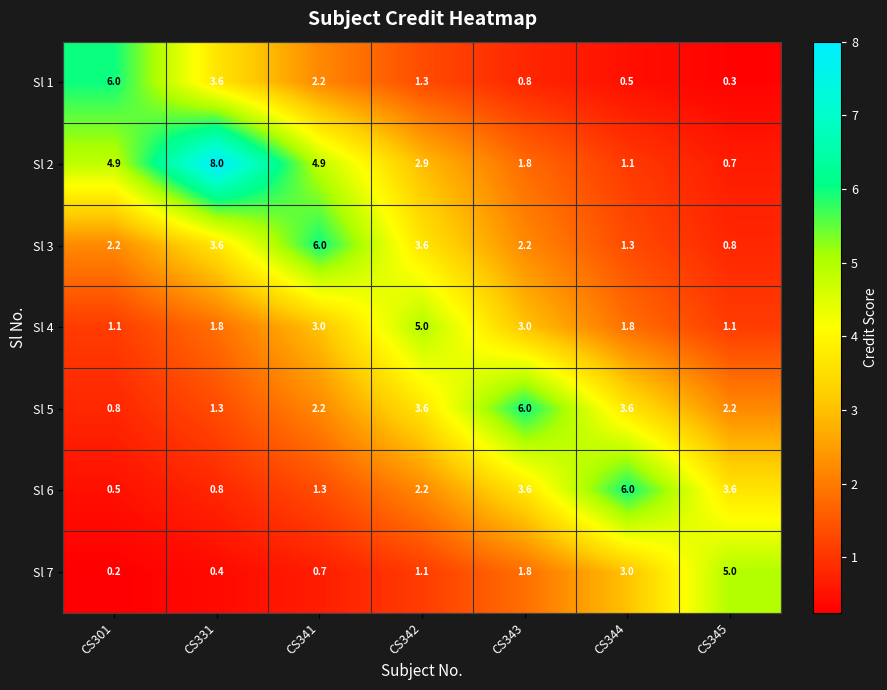

What is the total value across all series at CS341?

20.3